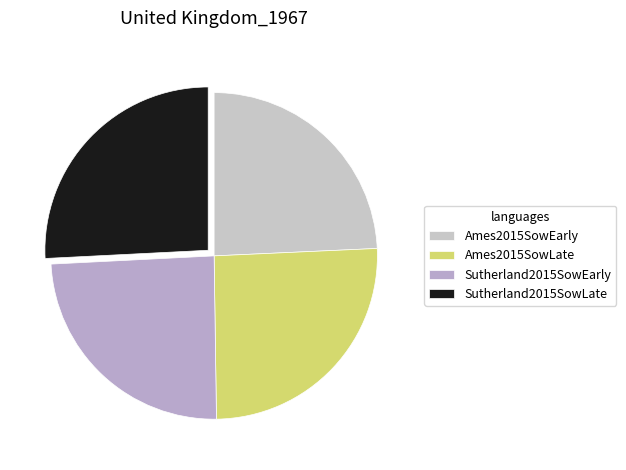

To the nearest percent, what percentage of the pie is Ames2015SowLate?

25%